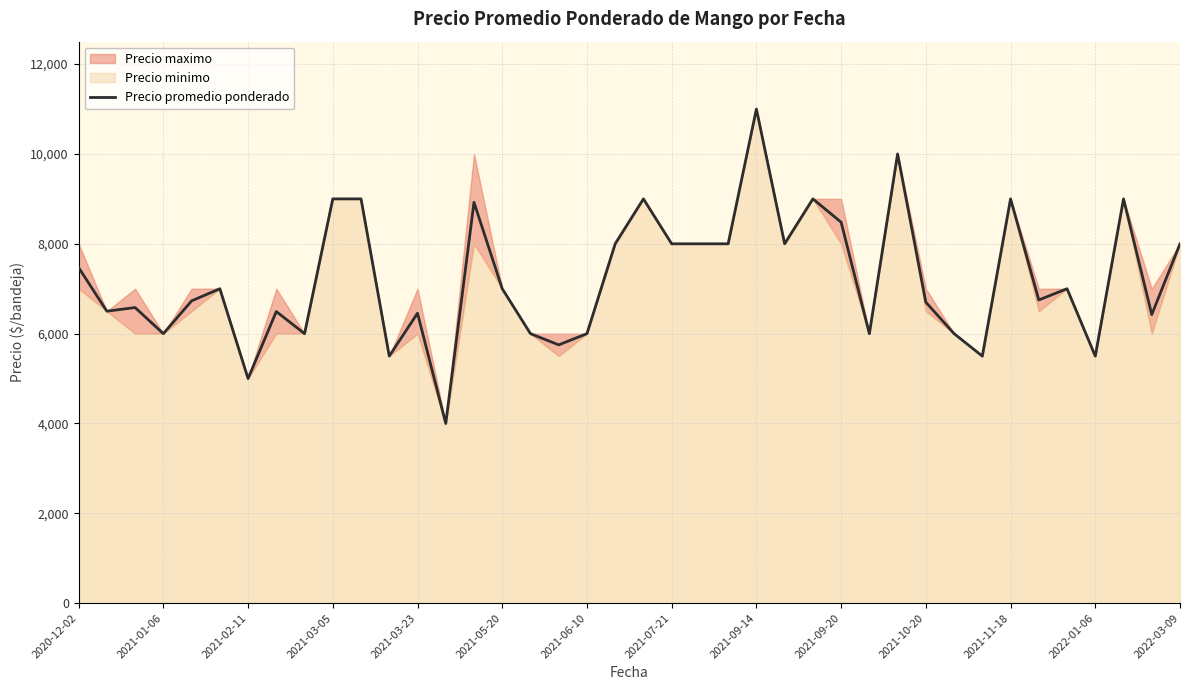

What is the average value?

7219